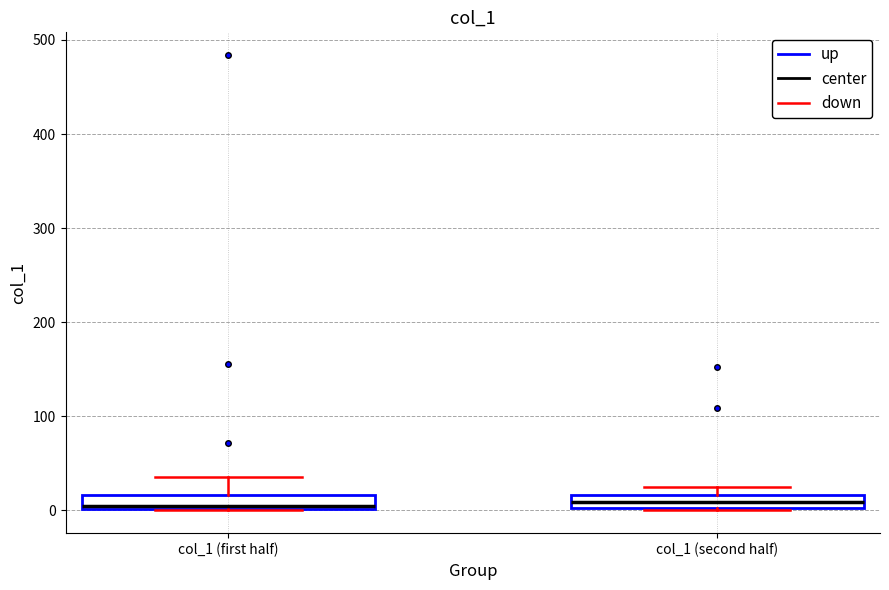

Where is the upper edge of the box for col_1 (first half) on the y-axis? The values are not printed on the chart, so give them approximately, as read against the axis.

20